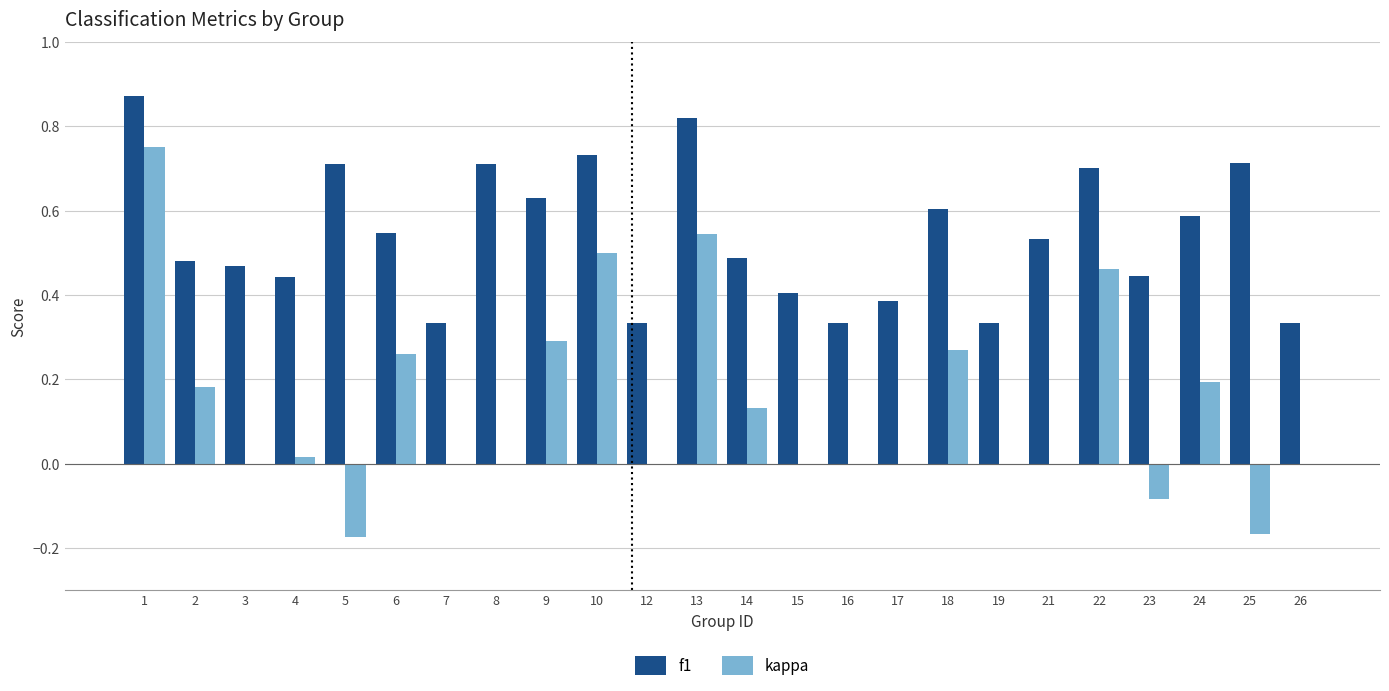

Between 17 and 21, which series saw the biggest shift?

f1